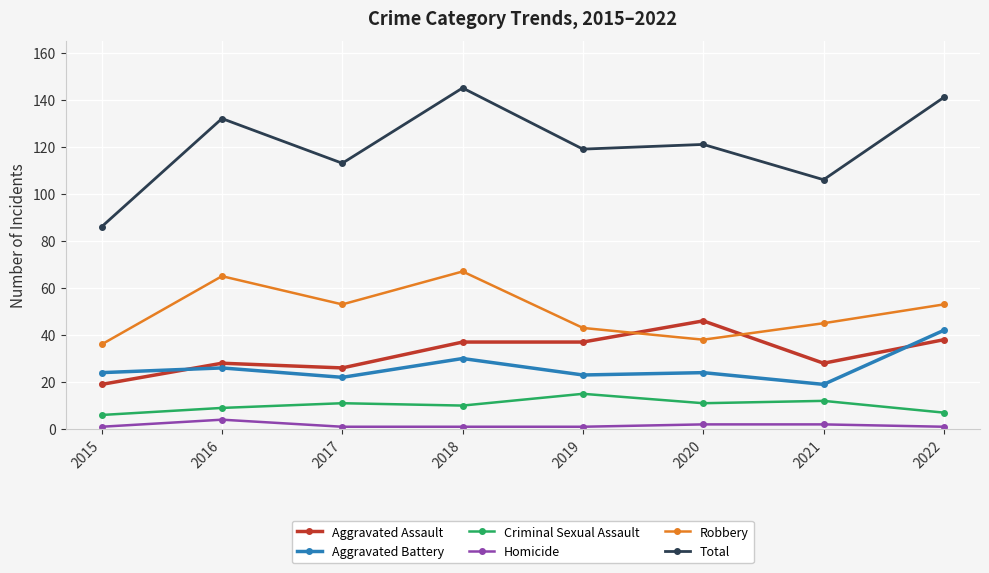

What is the highest value of the Robbery series?

67